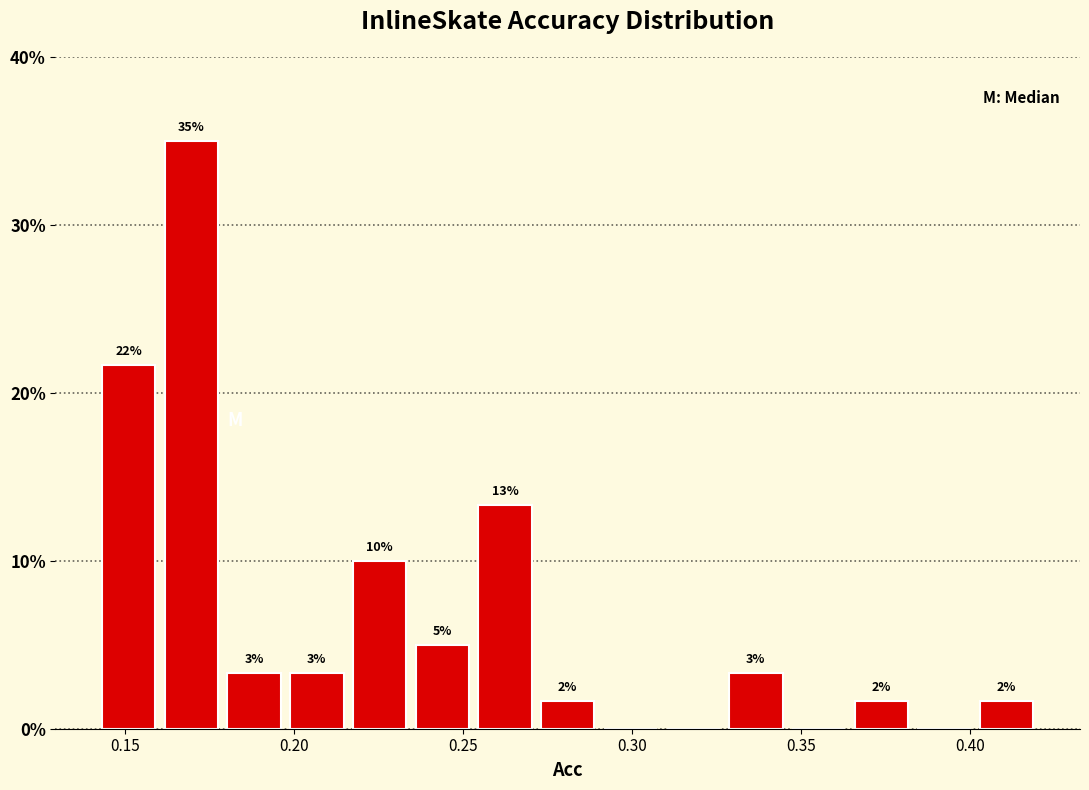

Read against the x-axis, roughly where is the centre of the tallest bar?

0.170